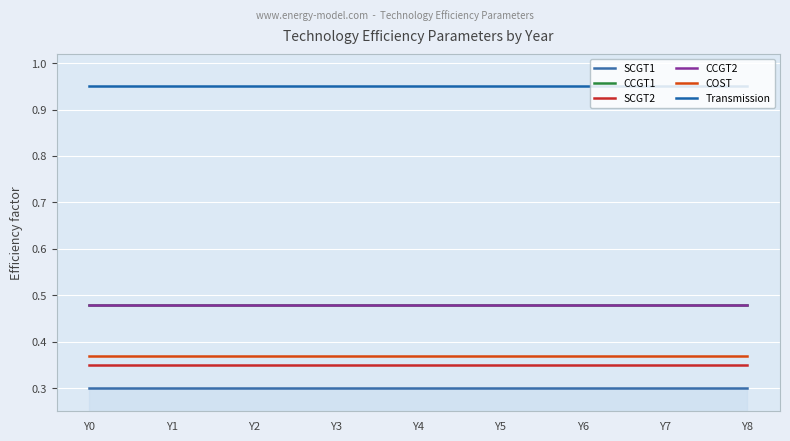

Reading right to left, transcribe all the data shown in this chart.

SCGT1: Y8=0.3	Y7=0.3	Y6=0.3	Y5=0.3	Y4=0.3	Y3=0.3	Y2=0.3	Y1=0.3	Y0=0.3
CCGT1: Y8=0.5	Y7=0.5	Y6=0.5	Y5=0.5	Y4=0.5	Y3=0.5	Y2=0.5	Y1=0.5	Y0=0.5
SCGT2: Y8=0.3	Y7=0.3	Y6=0.3	Y5=0.3	Y4=0.3	Y3=0.3	Y2=0.3	Y1=0.3	Y0=0.3
CCGT2: Y8=0.5	Y7=0.5	Y6=0.5	Y5=0.5	Y4=0.5	Y3=0.5	Y2=0.5	Y1=0.5	Y0=0.5
COST: Y8=0.4	Y7=0.4	Y6=0.4	Y5=0.4	Y4=0.4	Y3=0.4	Y2=0.4	Y1=0.4	Y0=0.4
Transmission: Y8=0.9	Y7=0.9	Y6=0.9	Y5=0.9	Y4=0.9	Y3=0.9	Y2=0.9	Y1=0.9	Y0=0.9